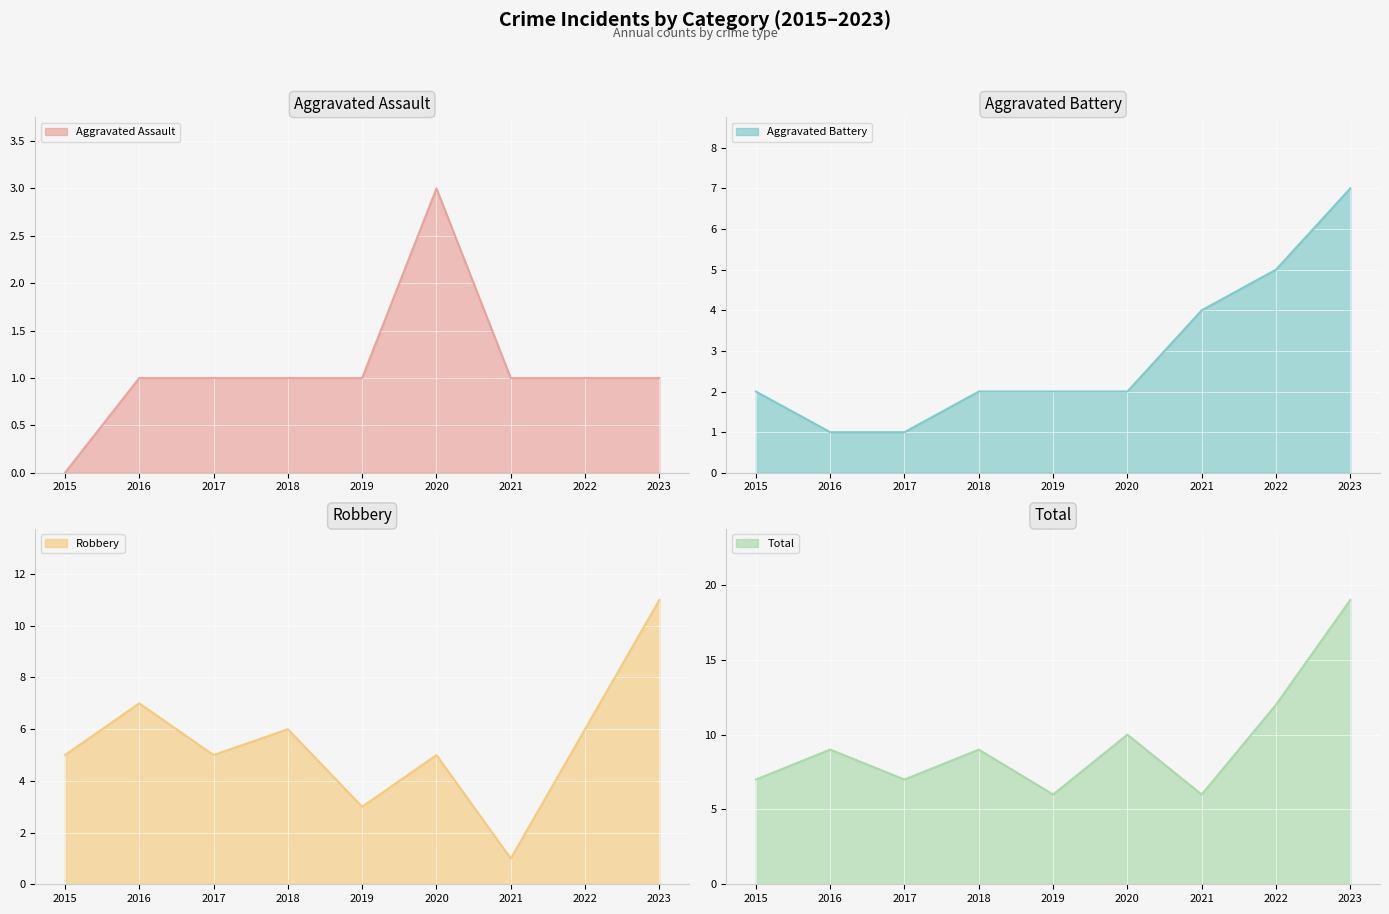

At which label does Aggravated Battery reach its peak?

2023